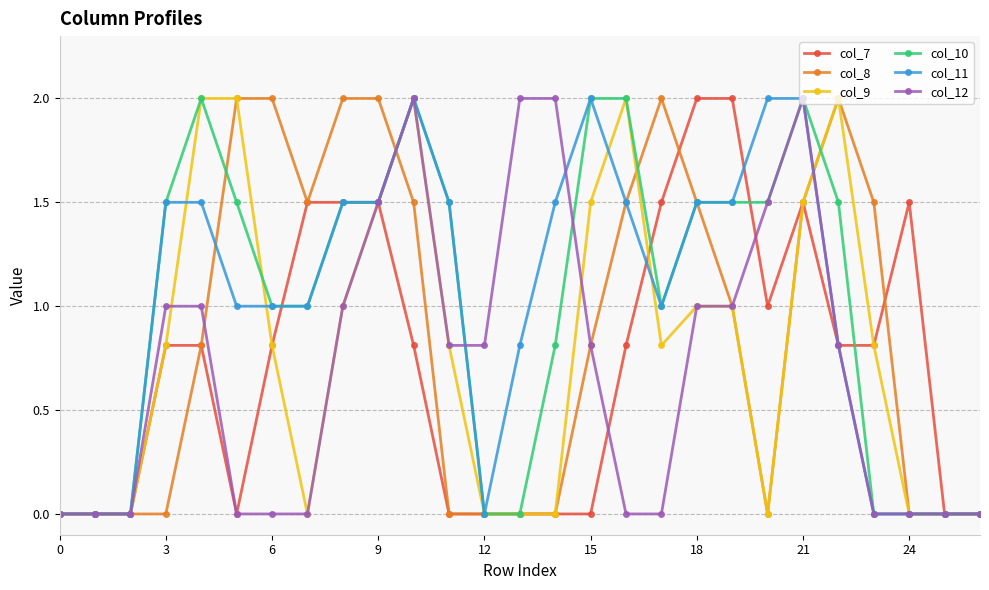

What is the greatest value displayed?

2.0